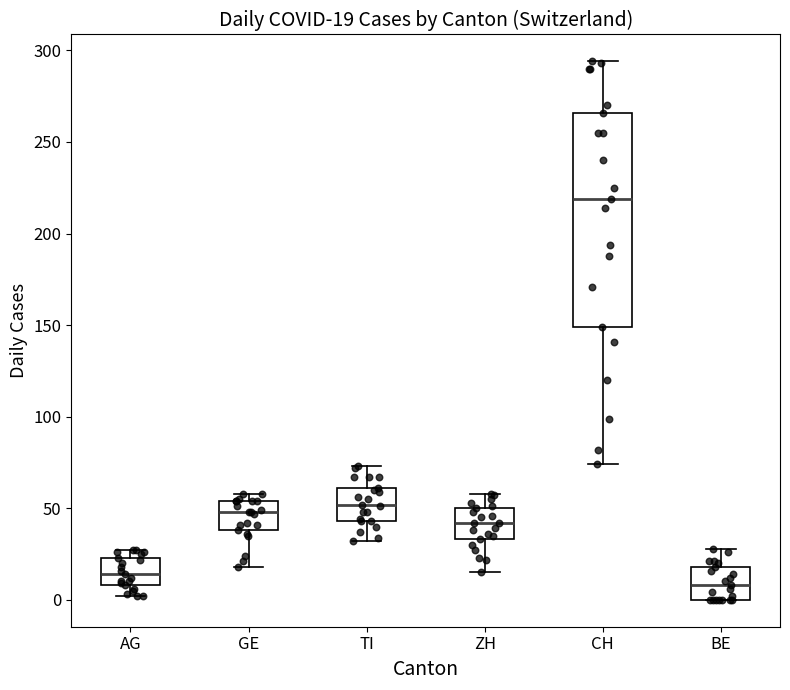

Which box has the lowest median line?

BE